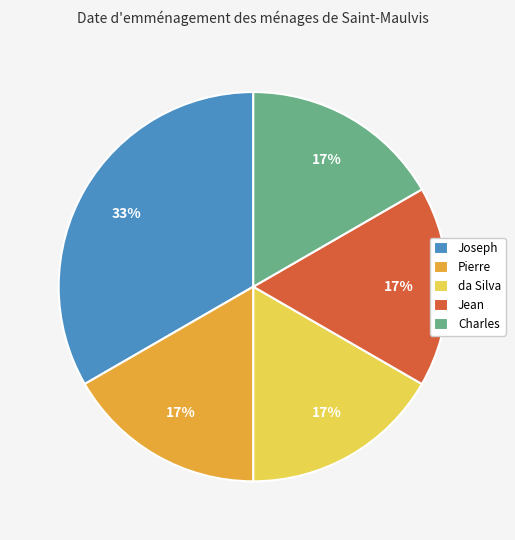

Which category has the biggest portion of the pie?

Joseph